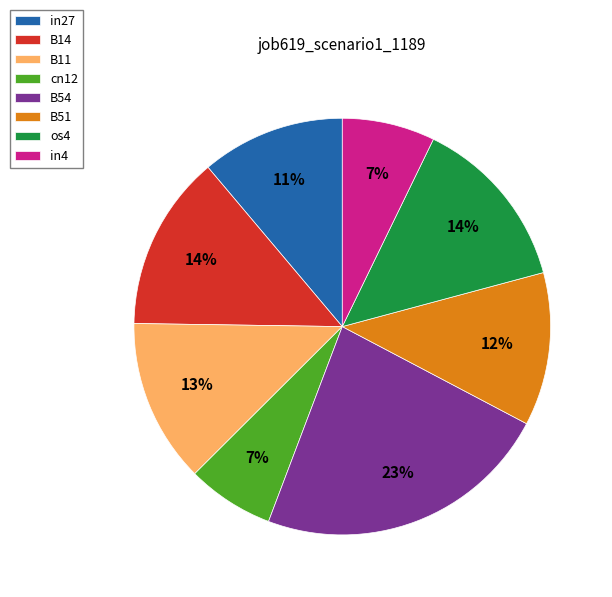

How many segments does this pie chart have?

8